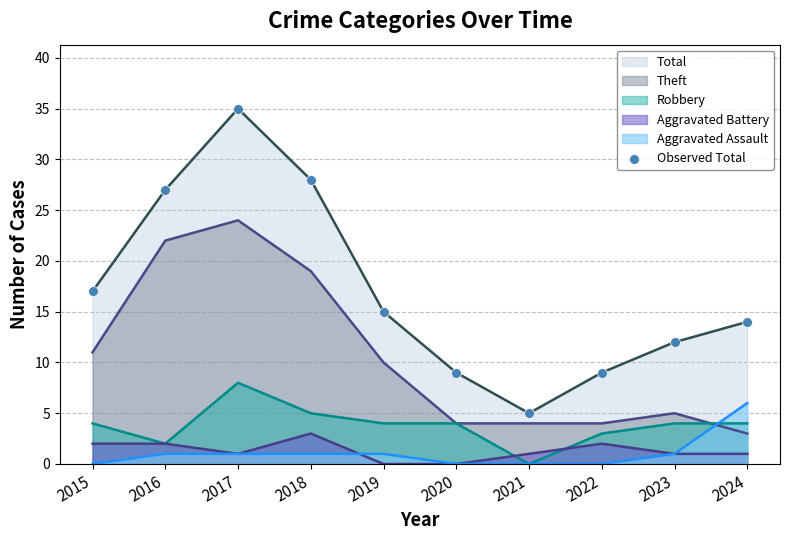

Between 2024 and 2019, which is larger?

2019